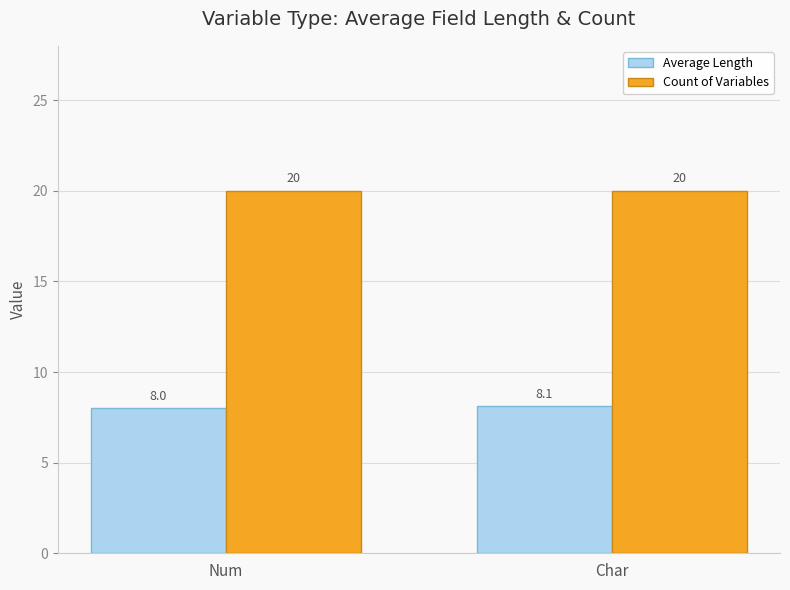

Is the value of Average Length at Char greater than the value of Count of Variables at Num?

No